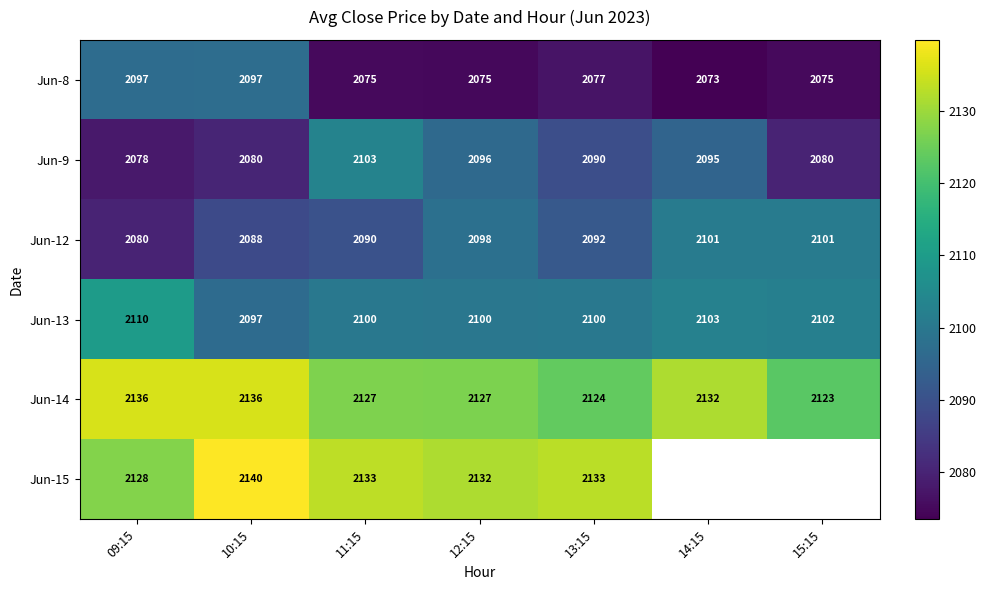

How many distinct data groups are displayed?

6